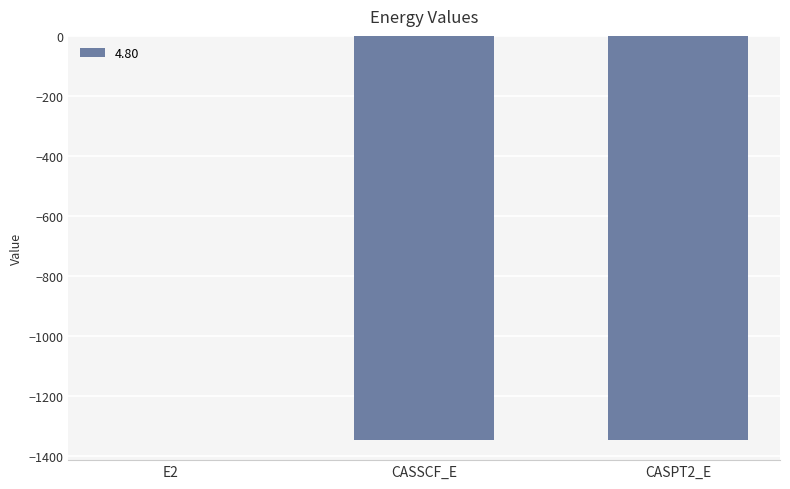

Which category has the highest value across all series?

E2